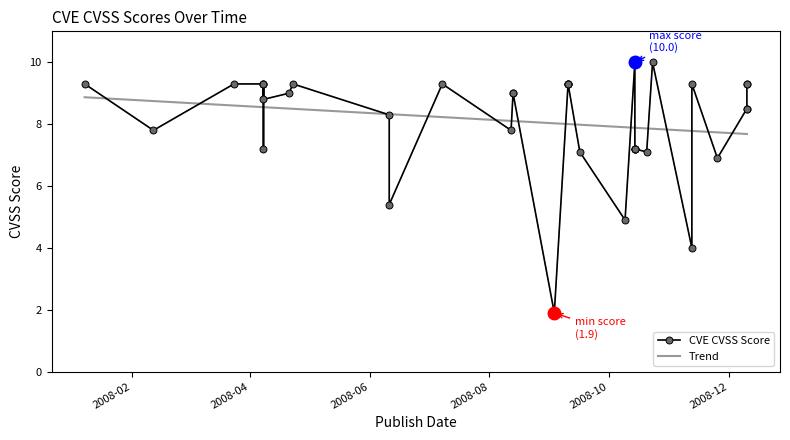

True or false: the data has more than 0 interior local peaks.

True